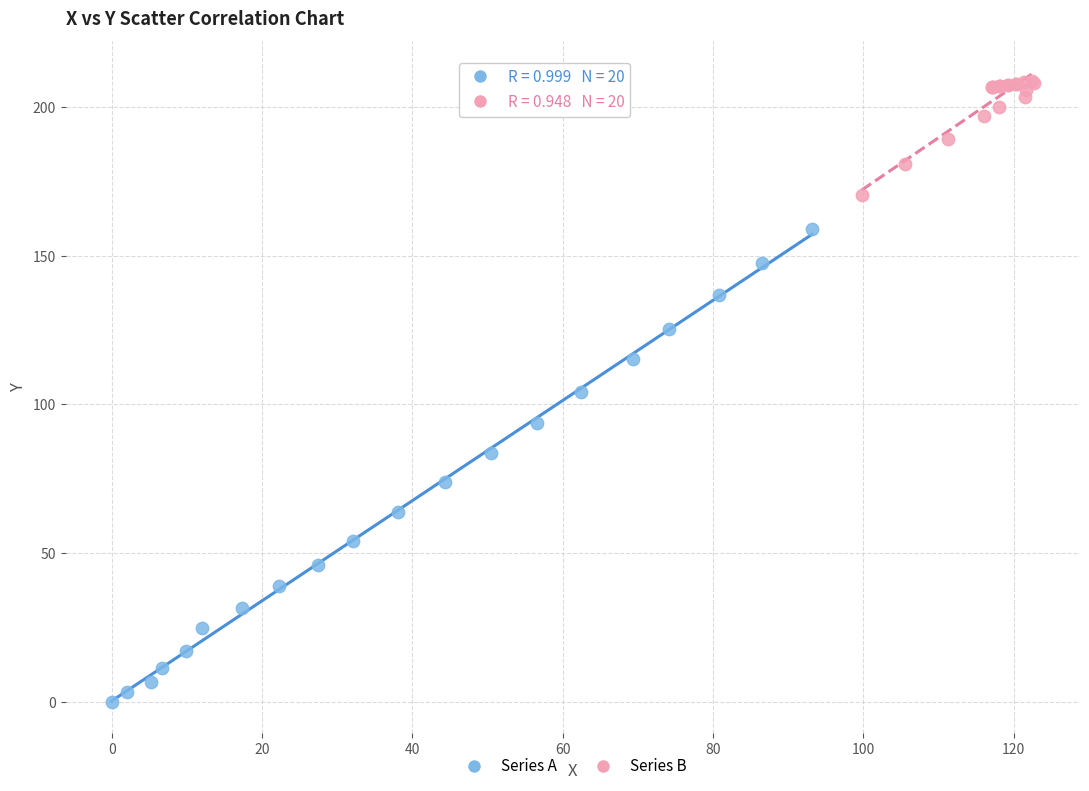

Which series reaches the minimum Y coordinate?

Series A